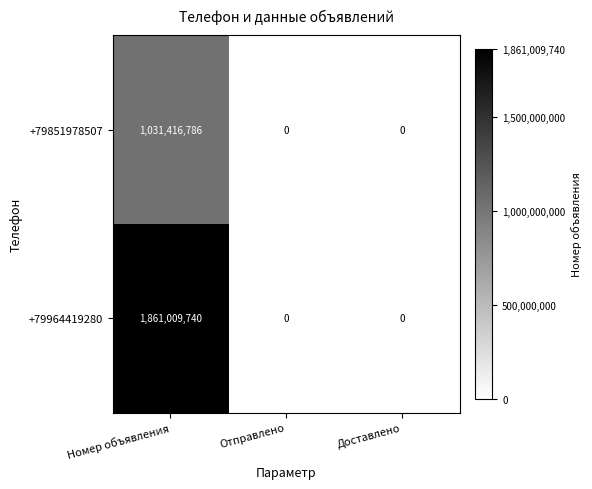

How many +79964419280 values are between 0 and 1861009740?

3